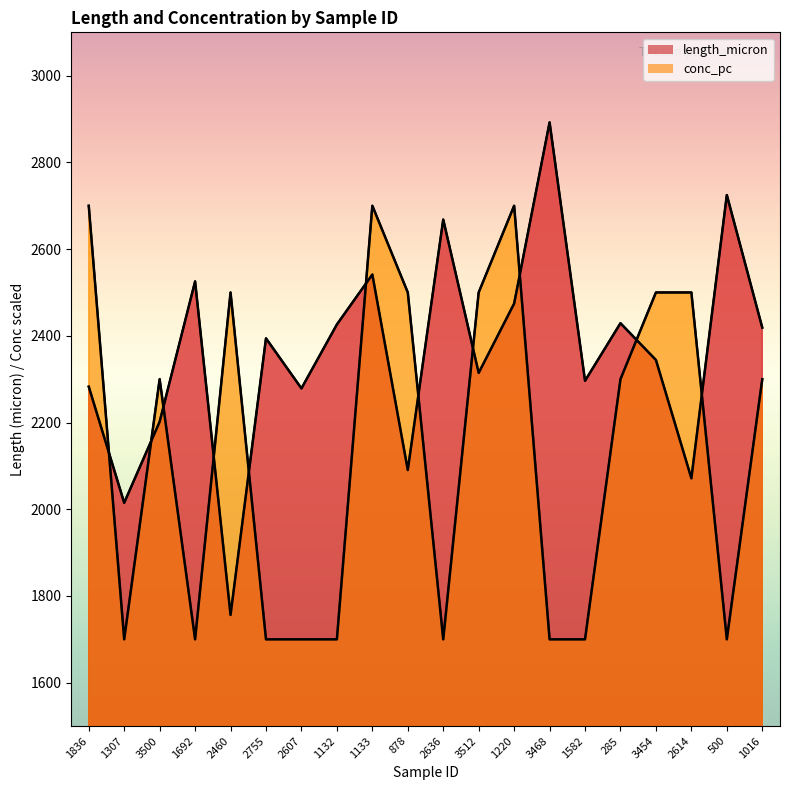

At how many categories does at least one series exceed 2741?

1